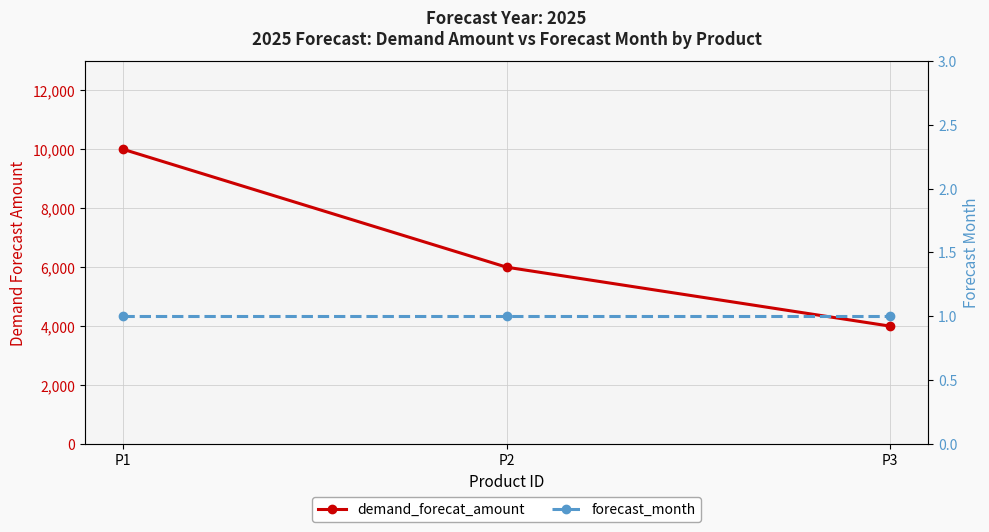

How many distinct data groups are displayed?

2